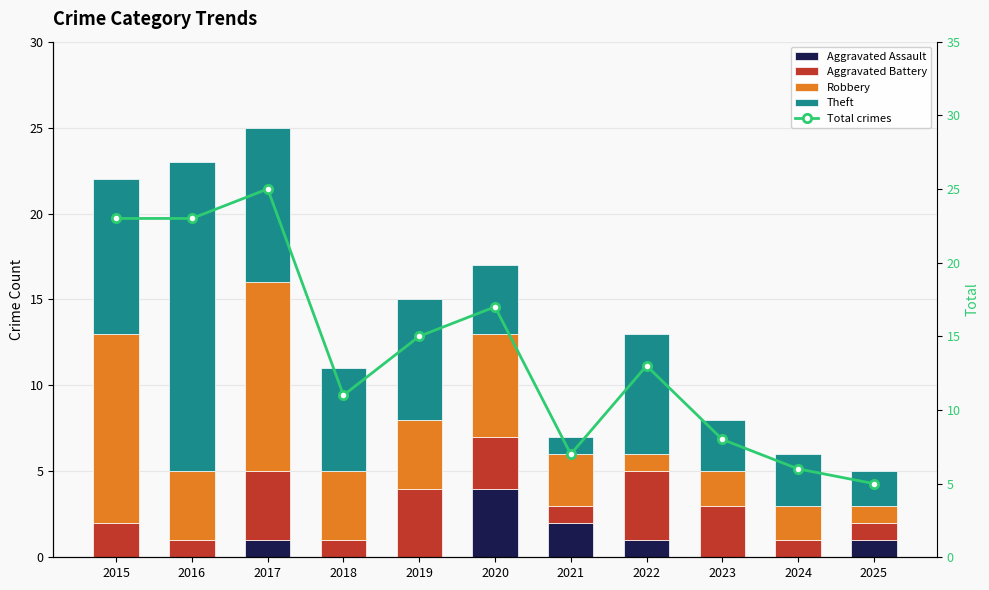

What is the total value across all series at 2025?

10